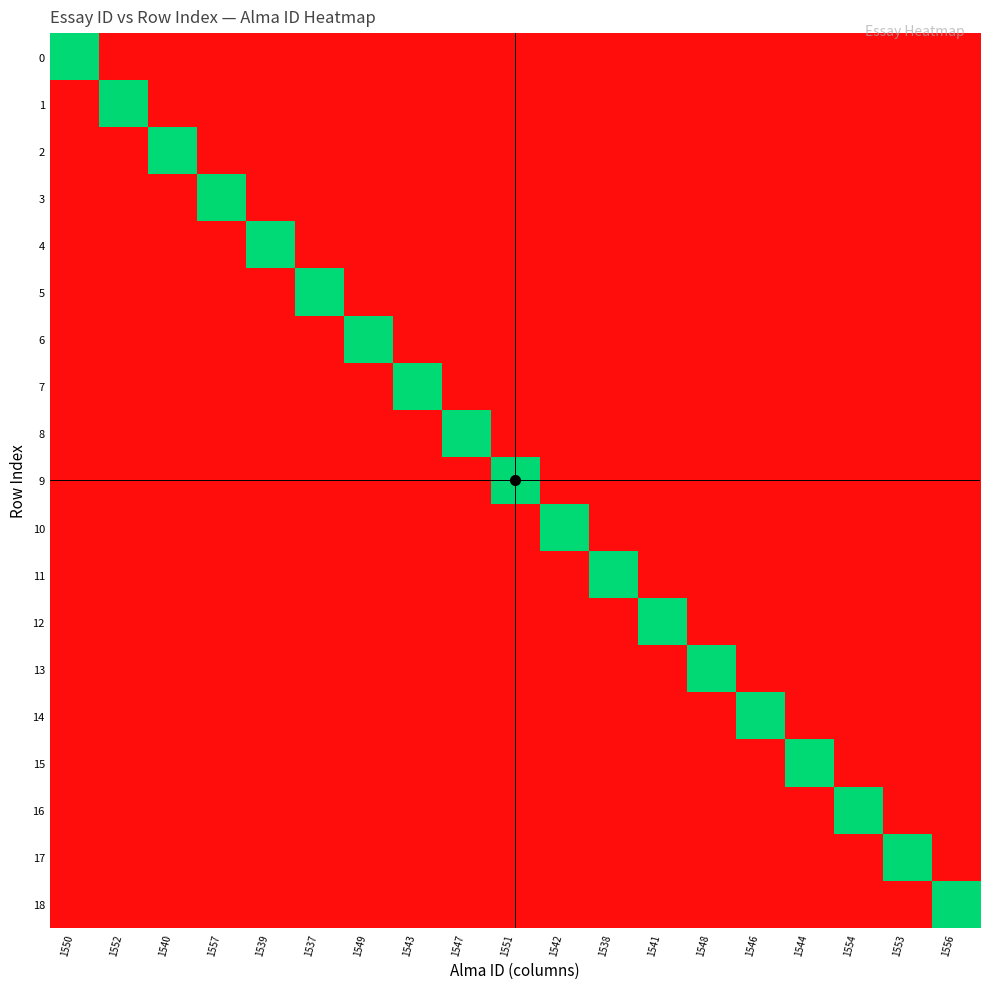

At which category does the chart reach its peak across all series?

1557